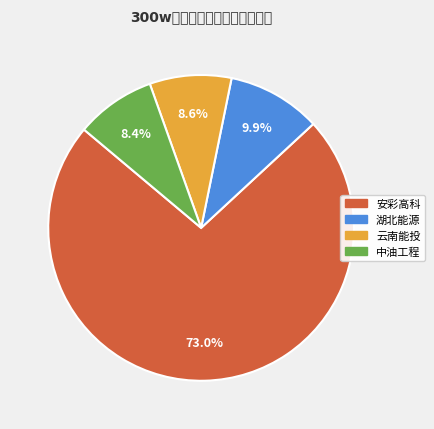

Is there any slice that represents more than half of the pie?

Yes